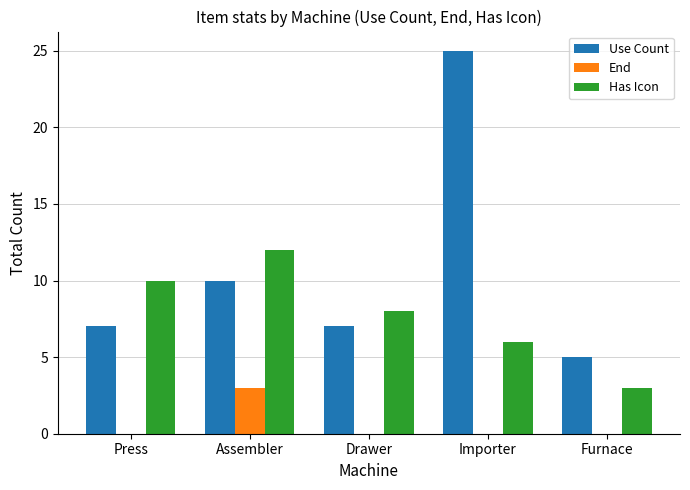

Reading left to right, extract all data points from this chart.

Use Count: Press=7	Assembler=10	Drawer=7	Importer=25	Furnace=5
End: Press=0	Assembler=3	Drawer=0	Importer=0	Furnace=0
Has Icon: Press=10	Assembler=12	Drawer=8	Importer=6	Furnace=3